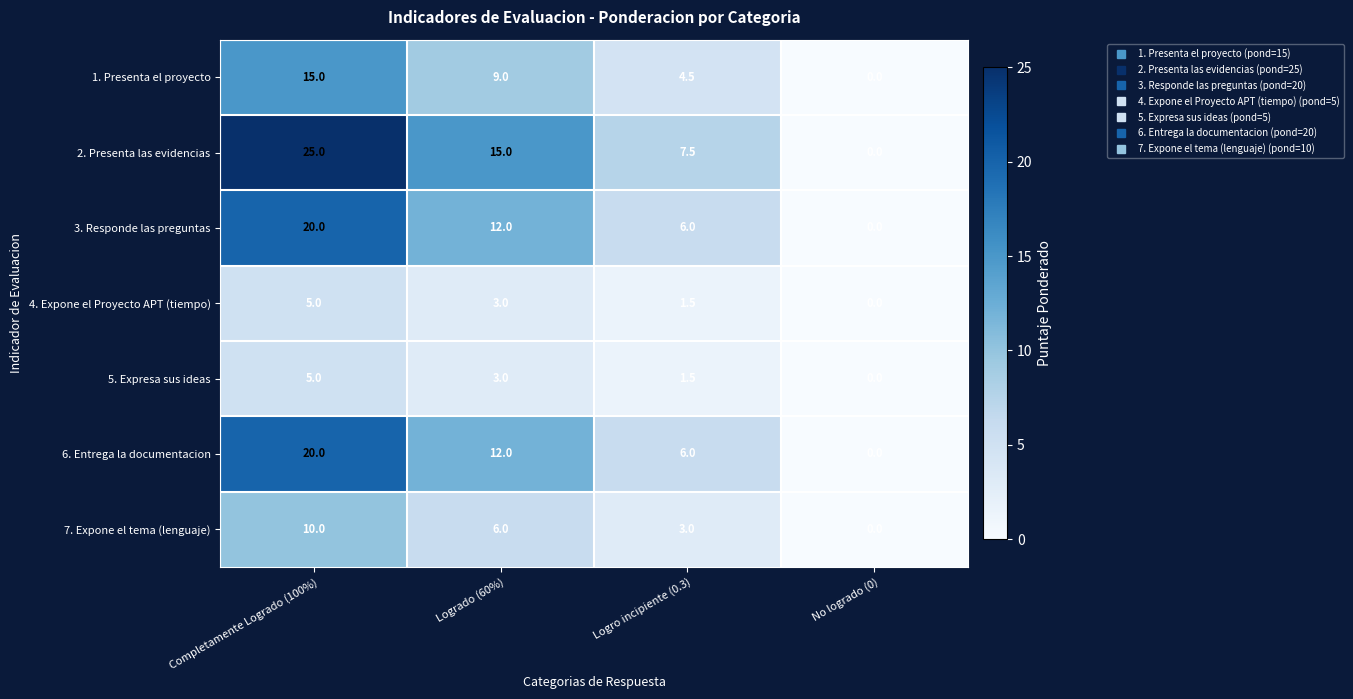

List the labels in order of 5. Expresa sus ideas value, largest first.

Completamente Logrado (100%), Logrado (60%), Logro incipiente (0.3), No logrado (0)